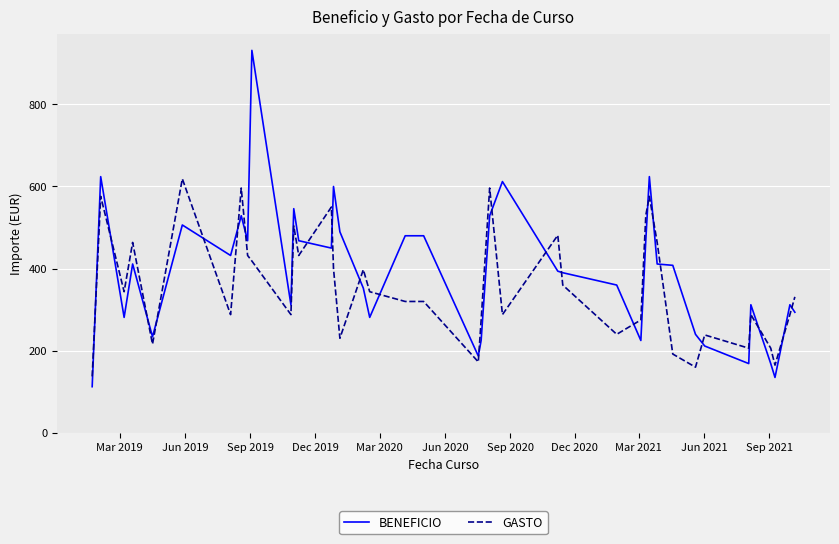

What is the minimum value shown in the chart?

112.5